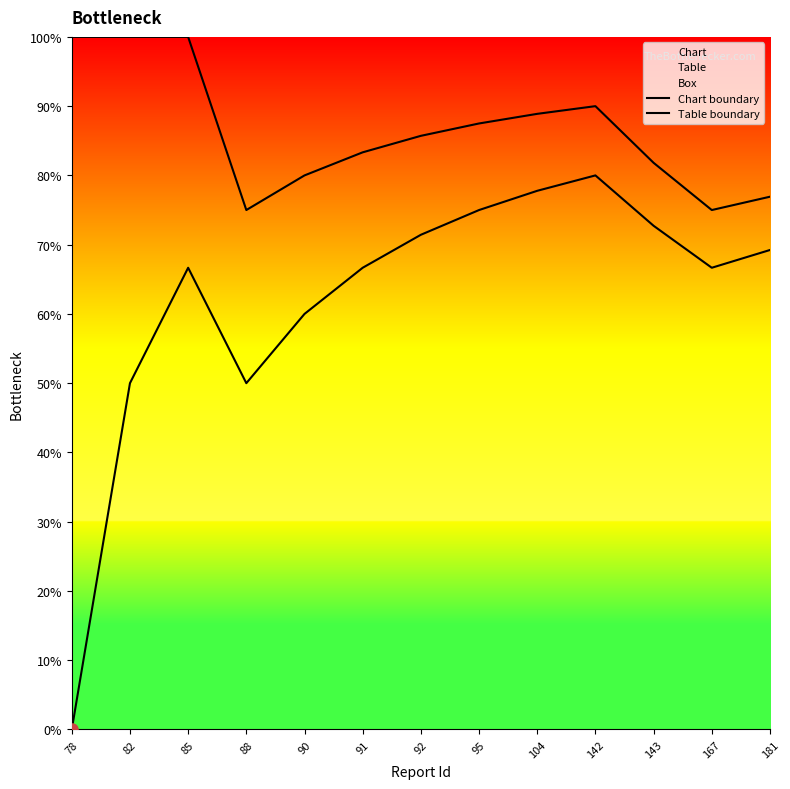

Is it true that Chart equals 0.0 at 78?

True